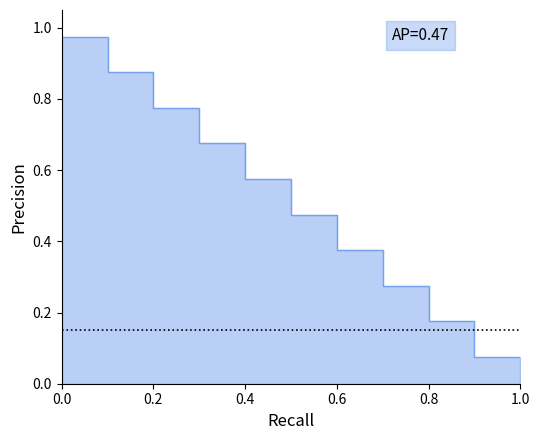

Reading left to right, extract all data points from this chart.

1.0	1.0	0.9	0.9	0.8	0.8	0.7	0.7	0.6	0.6	0.5	0.5	0.4	0.4	0.3	0.3	0.2	0.2	0.1	0.1